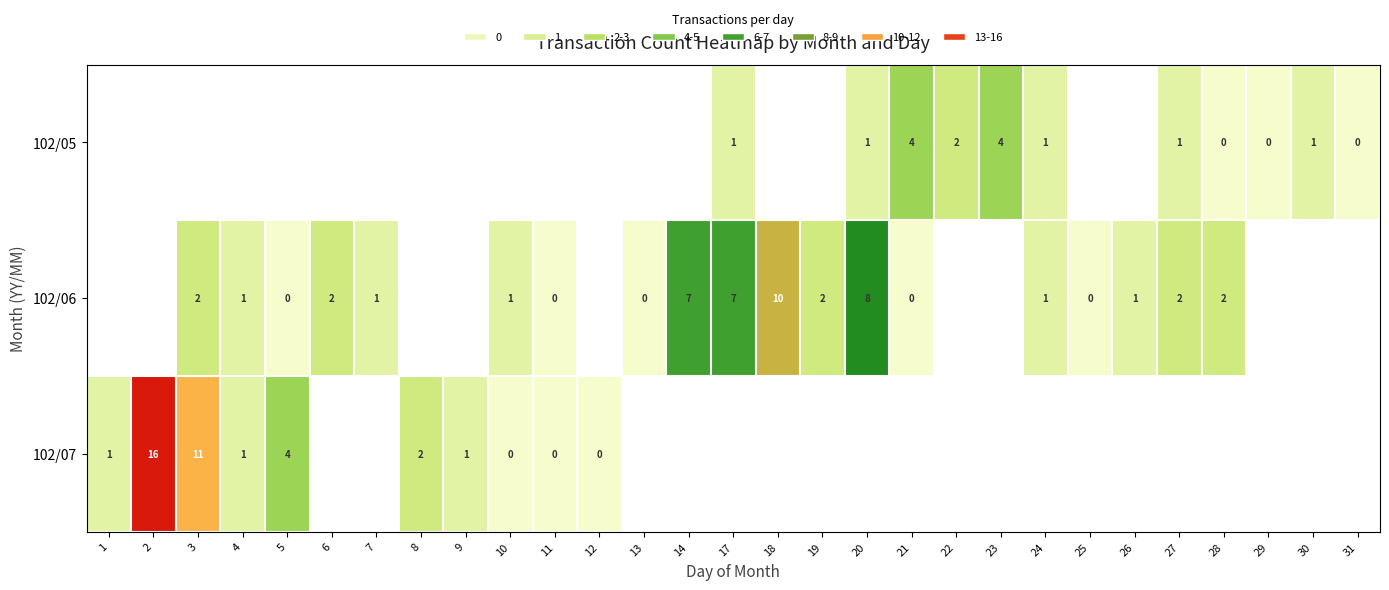

Which category has the lowest value across all series?

28